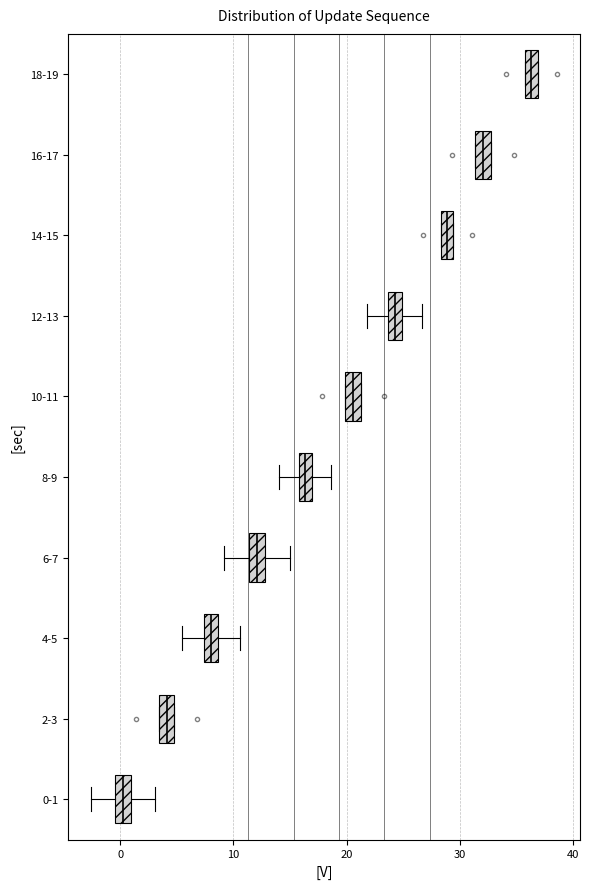

Where does the median line of the box for 6-7 sit on the x-axis? The values are not printed on the chart, so give them approximately, as read against the axis.

12